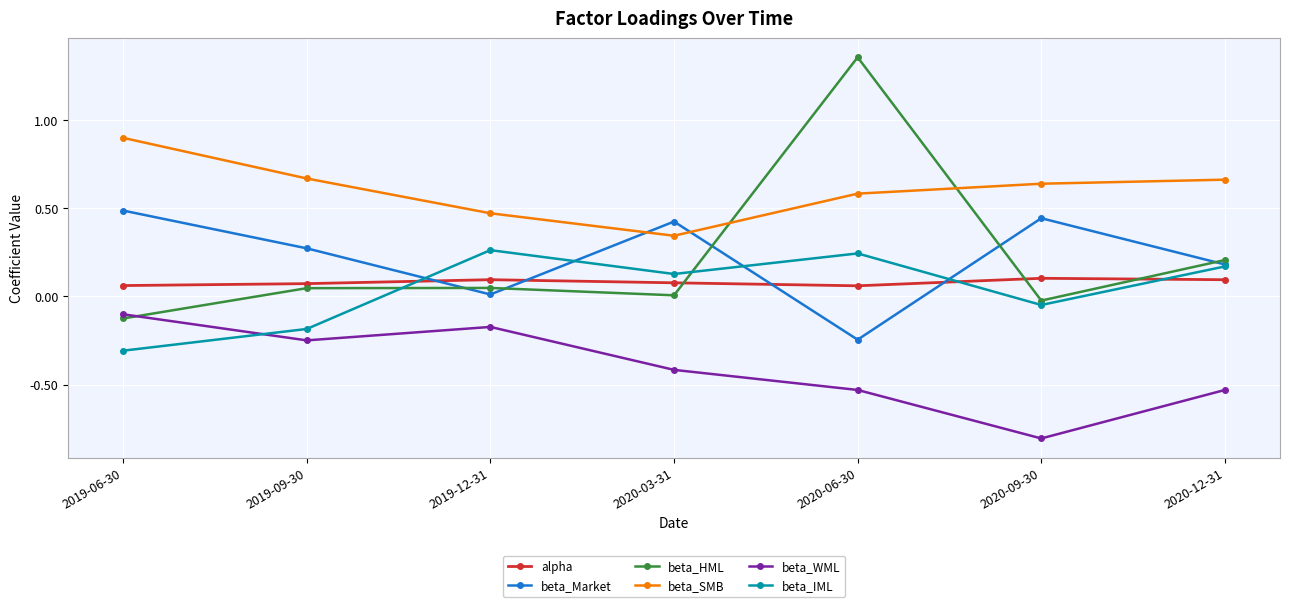

Count the number of data series in this chart.

6